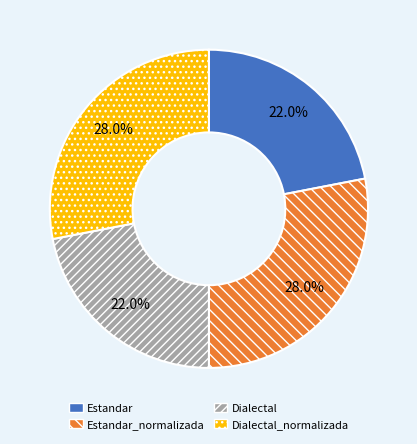

Which has a higher value, Dialectal_normalizada or Dialectal?

Dialectal_normalizada